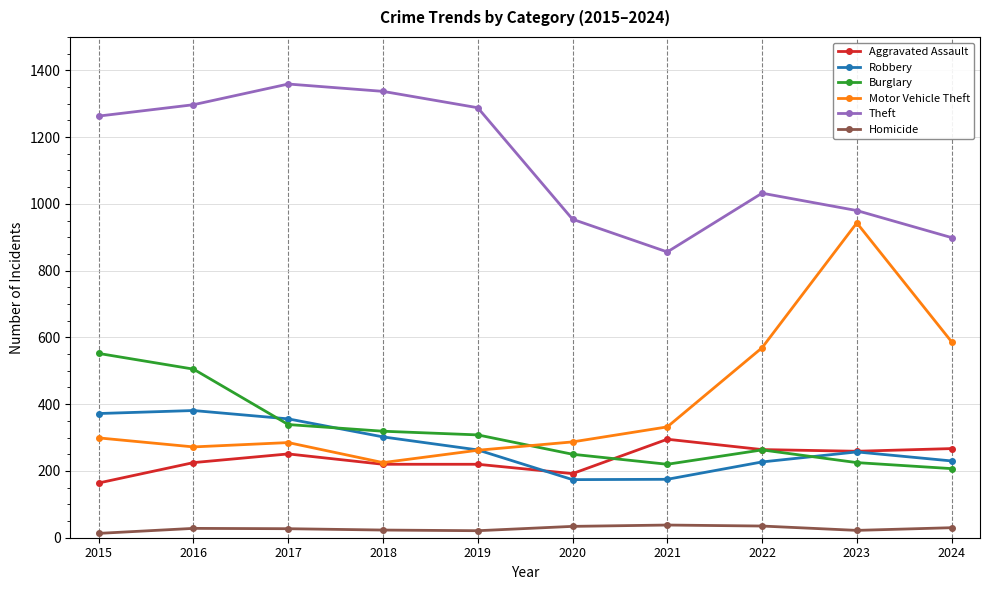

What are all the series names shown in the legend?

Aggravated Assault, Robbery, Burglary, Motor Vehicle Theft, Theft, Homicide